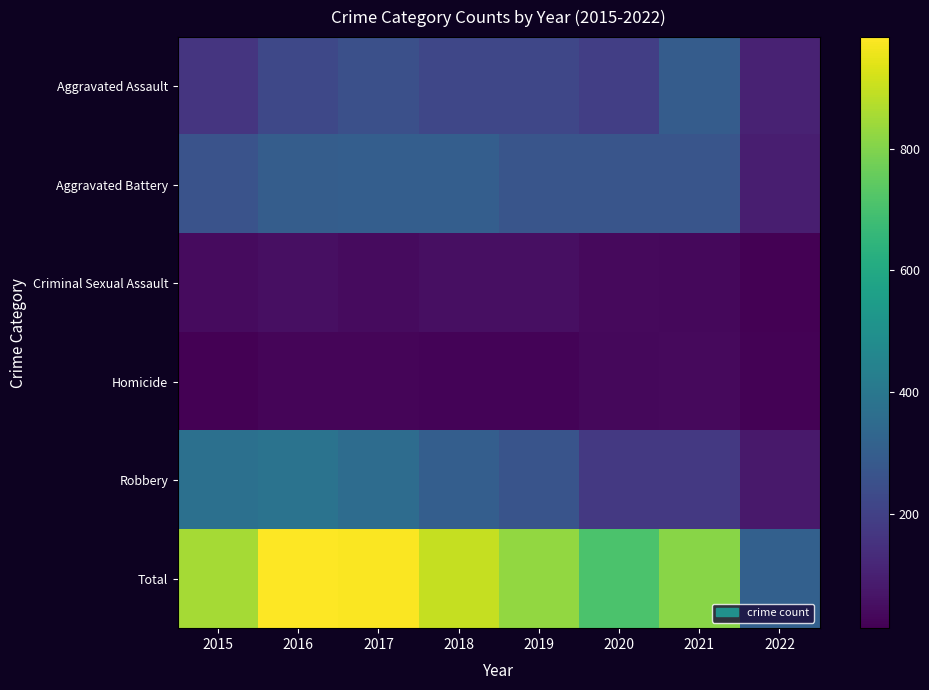

What is the smallest value displayed?

13